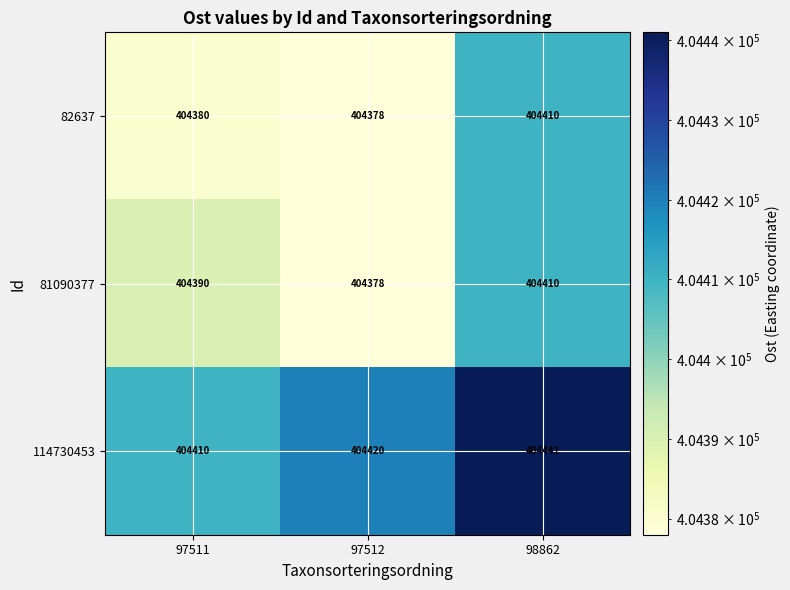

What is the maximum value shown in the chart?

404441